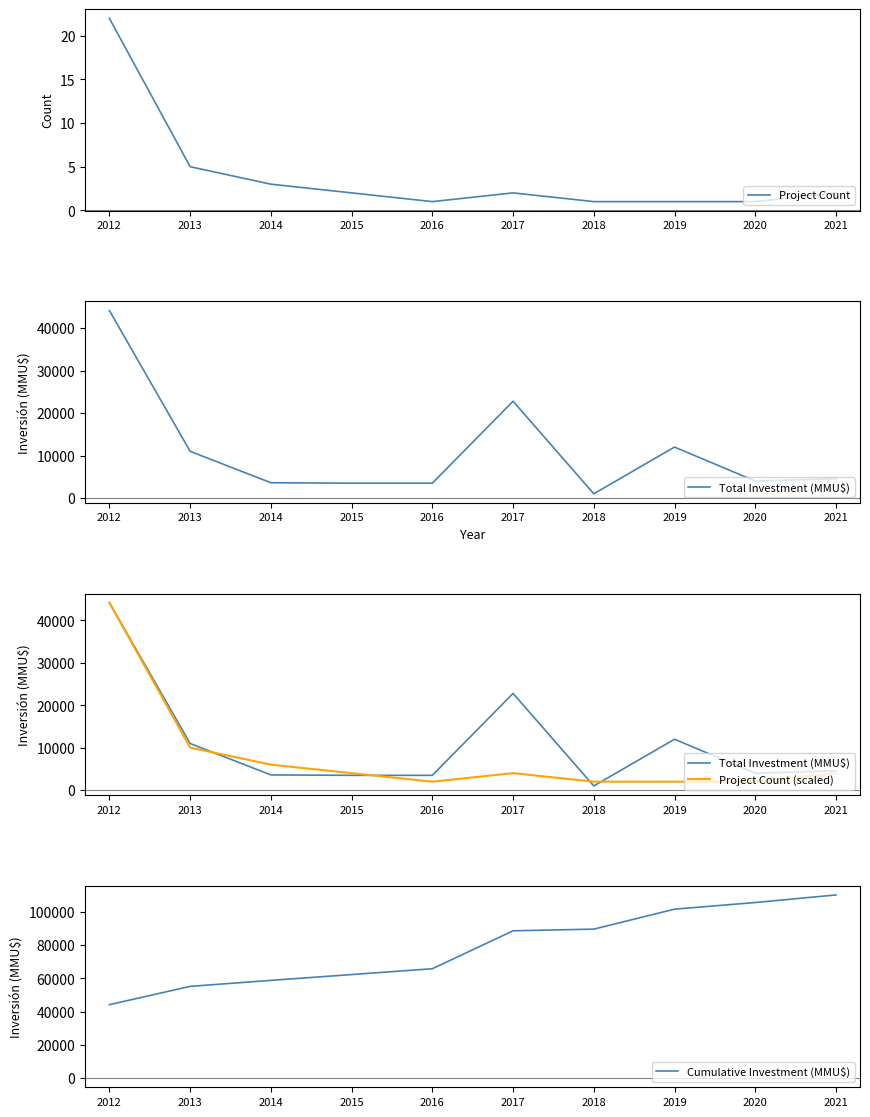

Is it true that Project Count equals 1.4 at 2014?

False